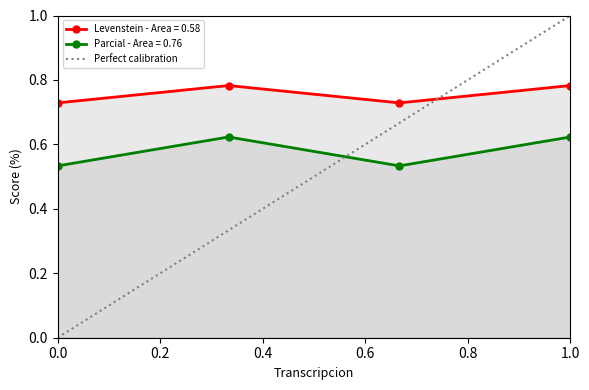

How many lines are shown in the chart?

2